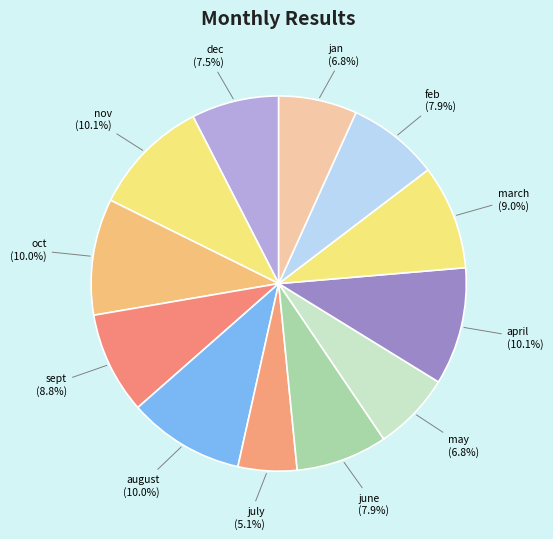

Is it true that oct is 10% of the pie?

True